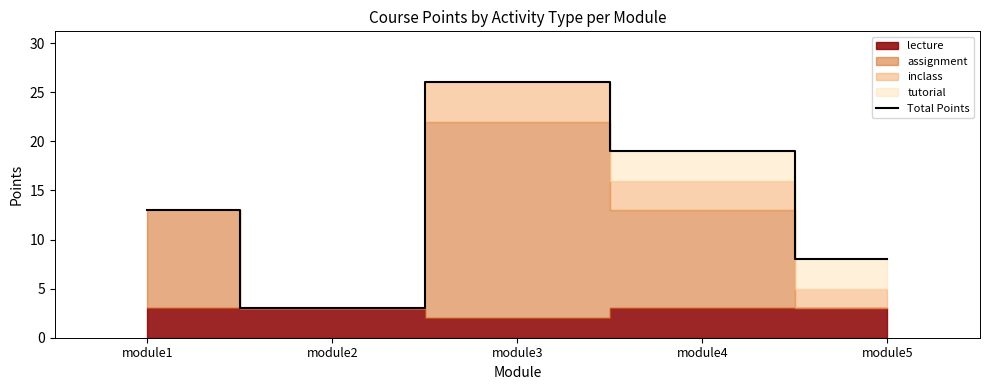

Does the chart have visible grid lines?

No